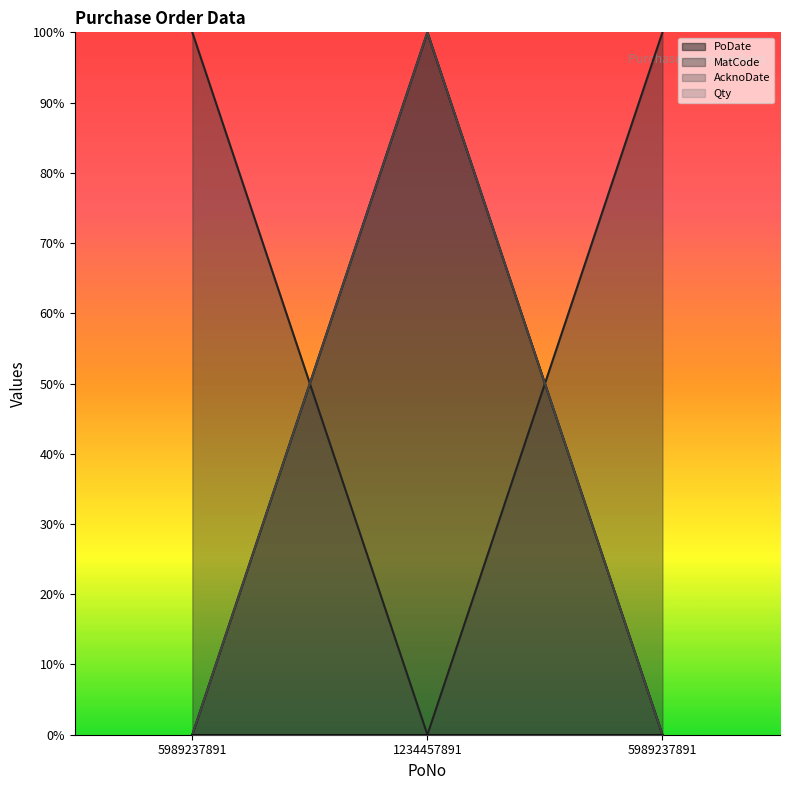

At which category is the sum across all series the highest?

1234457891